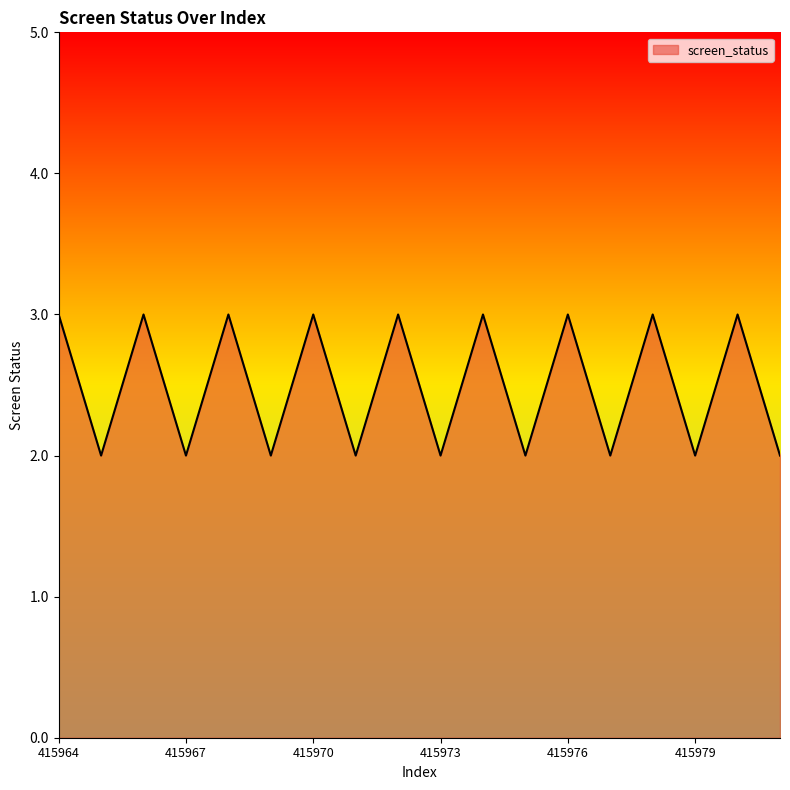

What is the greatest value displayed?

3